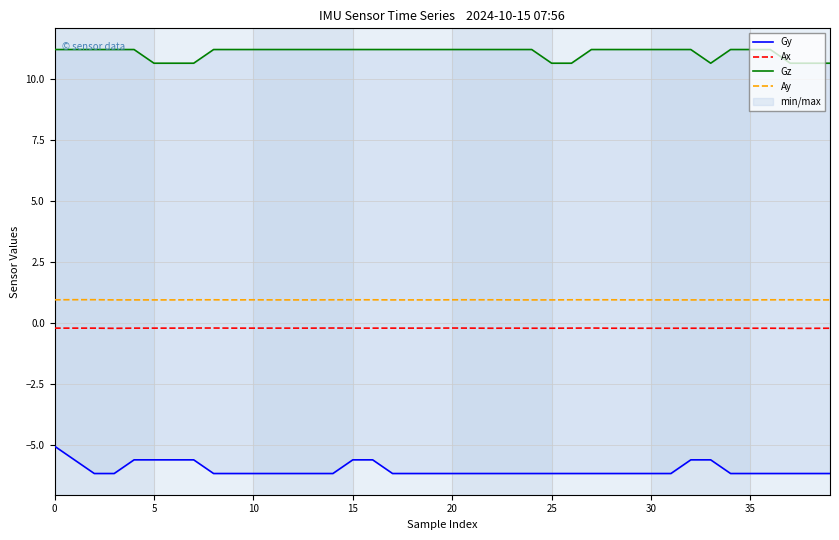

True or false: Ay has a value of 1.0 at 15.

True